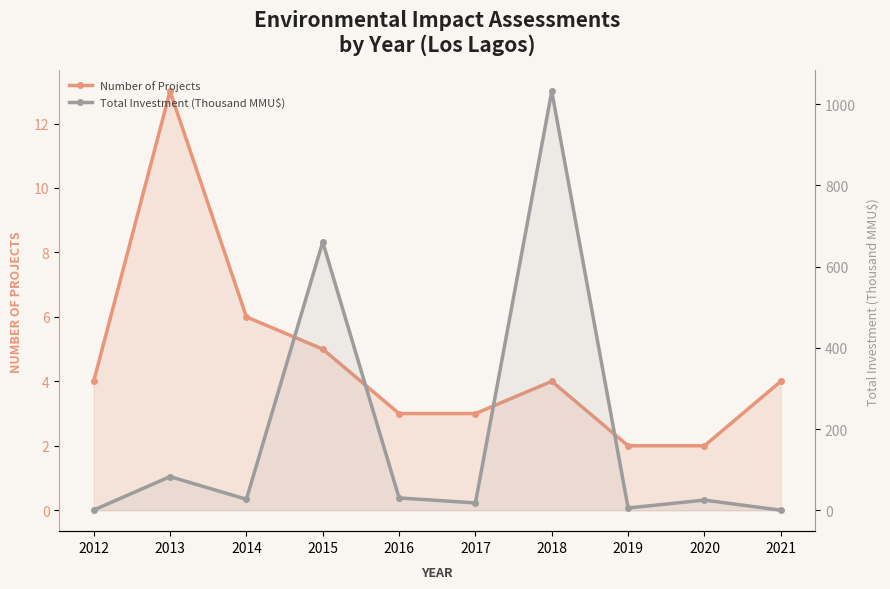

What is the value of the Number of Projects point at the 5th from the left?

3.0